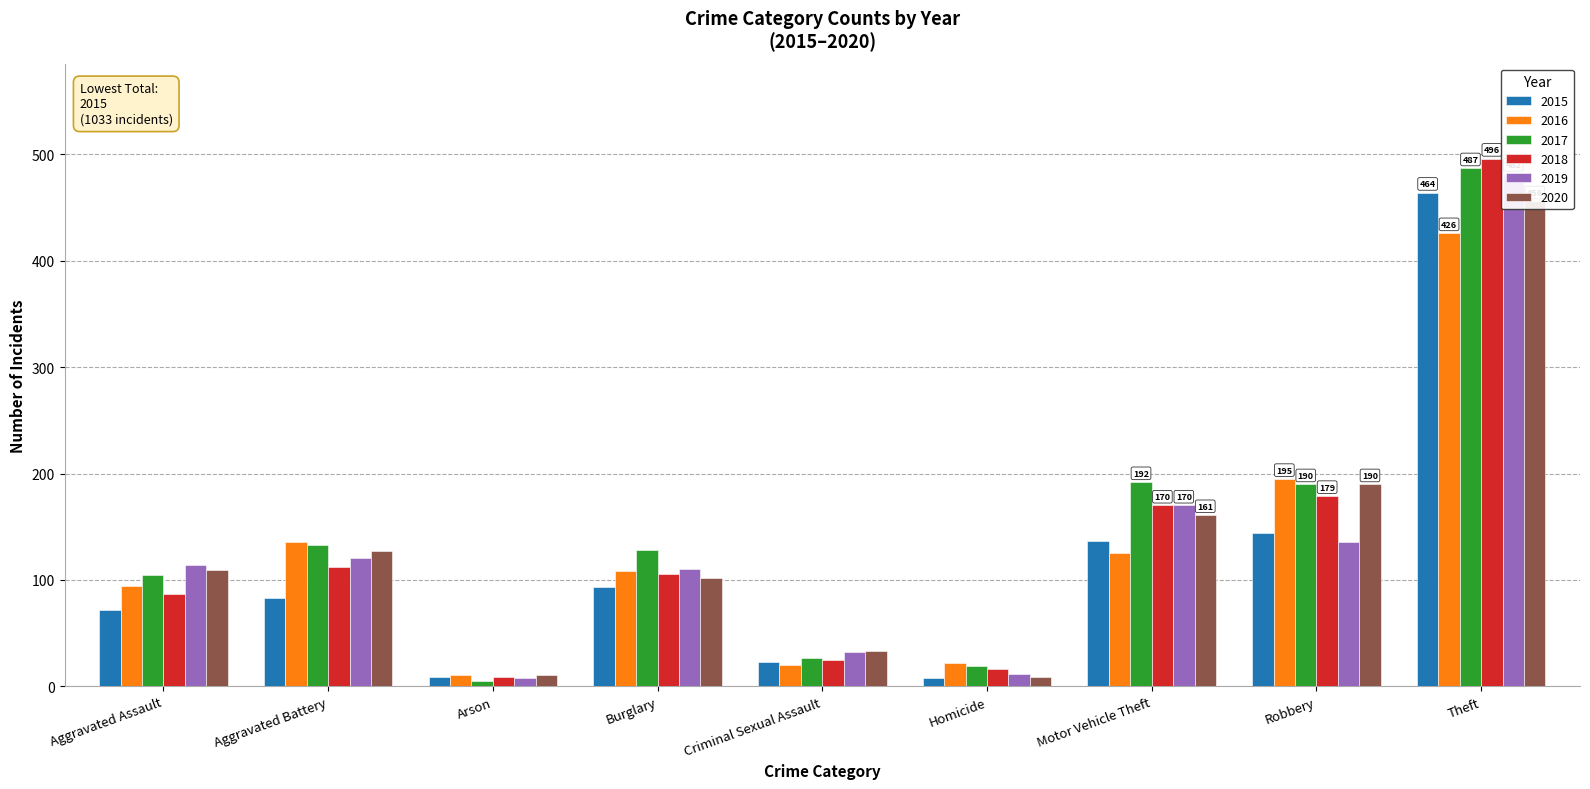

Does the chart contain stacked bars?

No